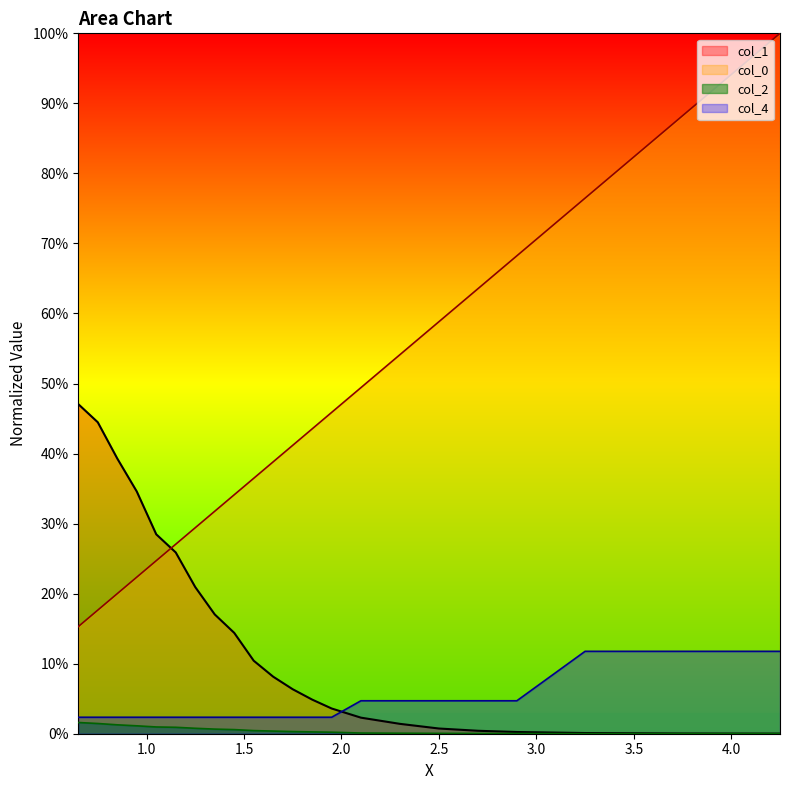

What is the difference between the second highest and second lowest values in the col_1 series?

0.4